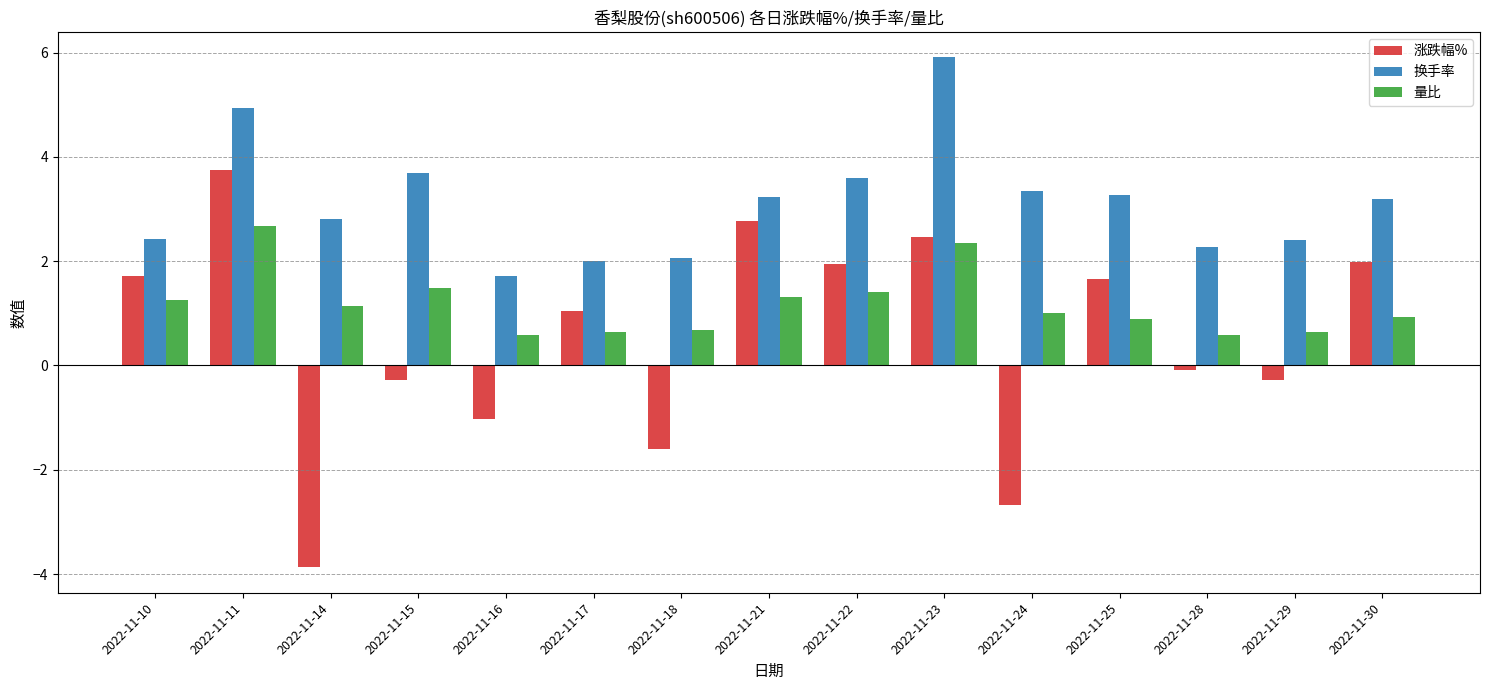

What value does the 涨跌幅% series have at 2022-11-28?

-0.1